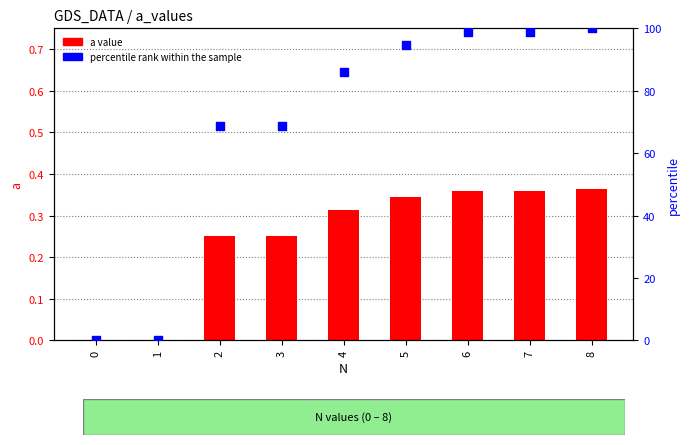

Which series has the largest Y range (max minus min)?

percentile rank within the sample